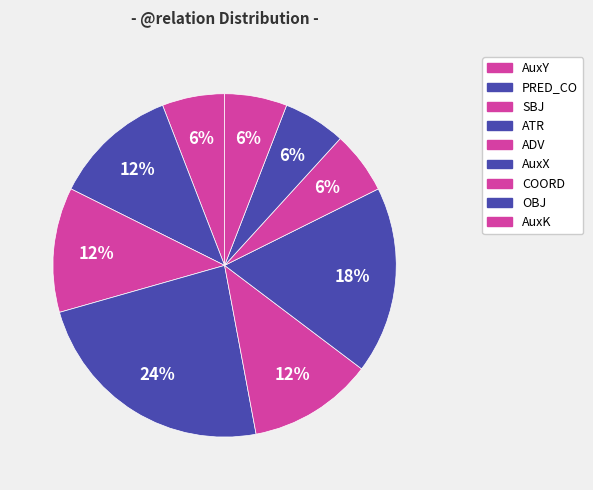

How many segments does this pie chart have?

9